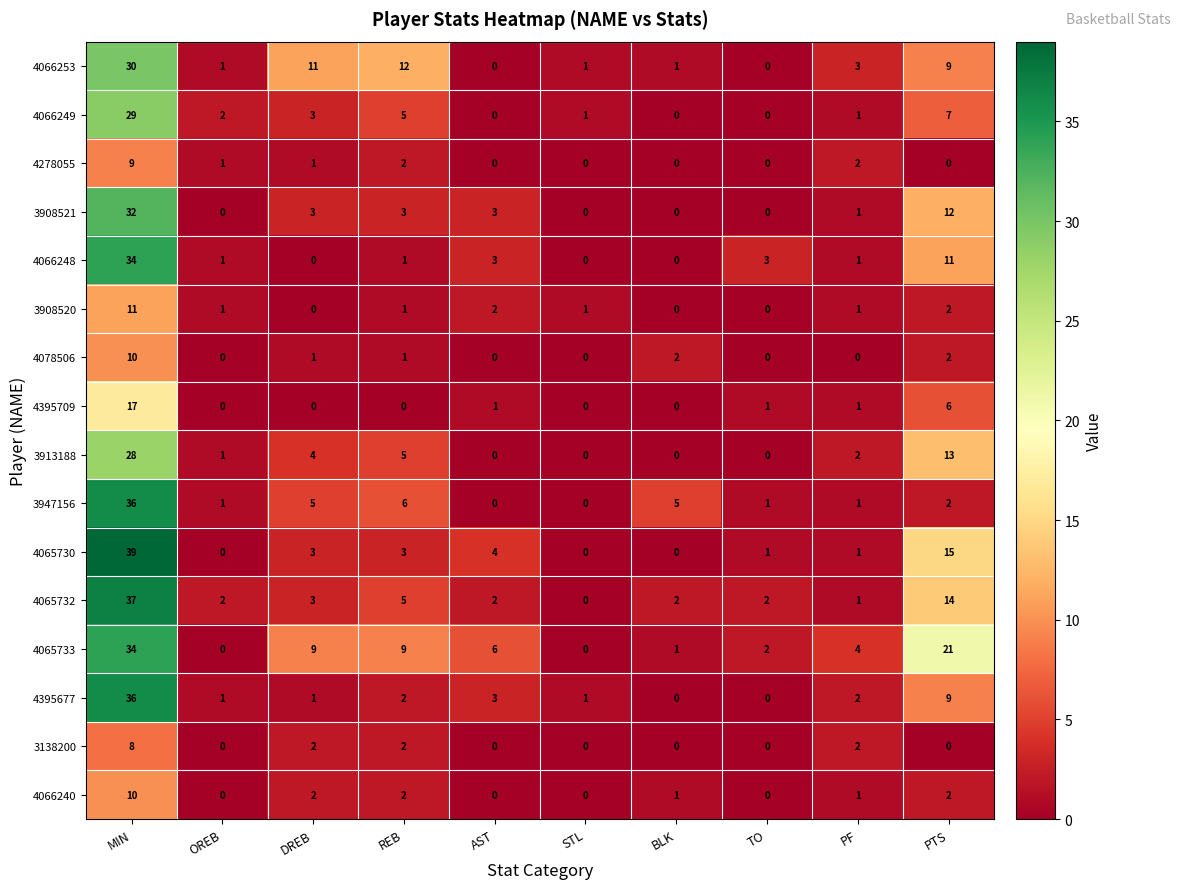

What is the difference between the maximum and minimum values in the 4065730 series?

39